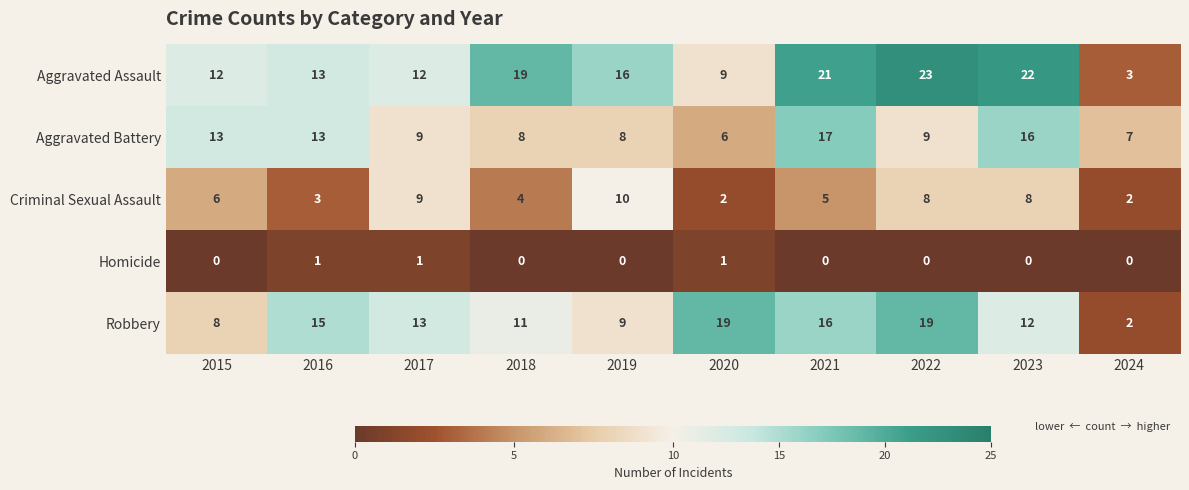

What is the difference between the maximum and second lowest values in the Aggravated Battery series?

10